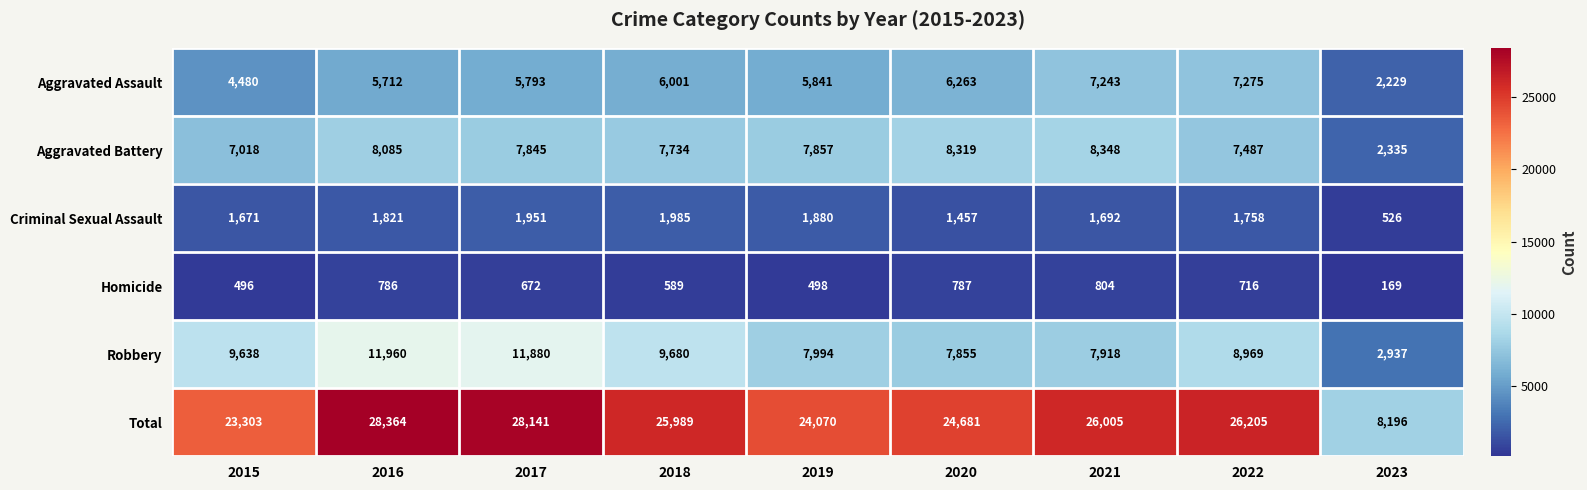

What is the spread (max minus min) of values at 2017?

27469